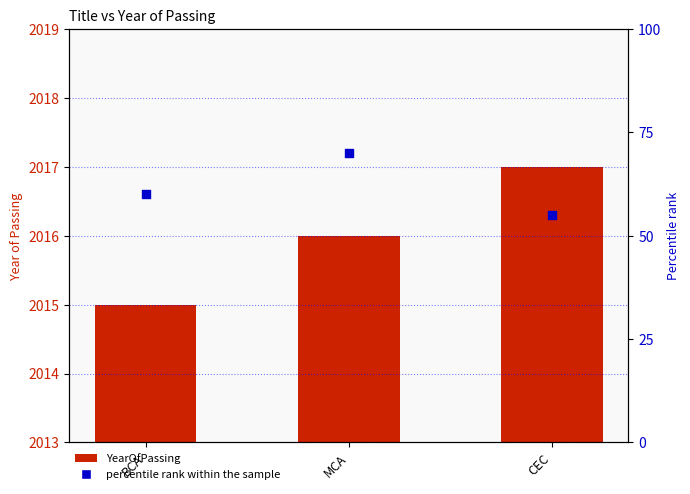

Which series reaches the maximum Y coordinate?

YearOfPassing